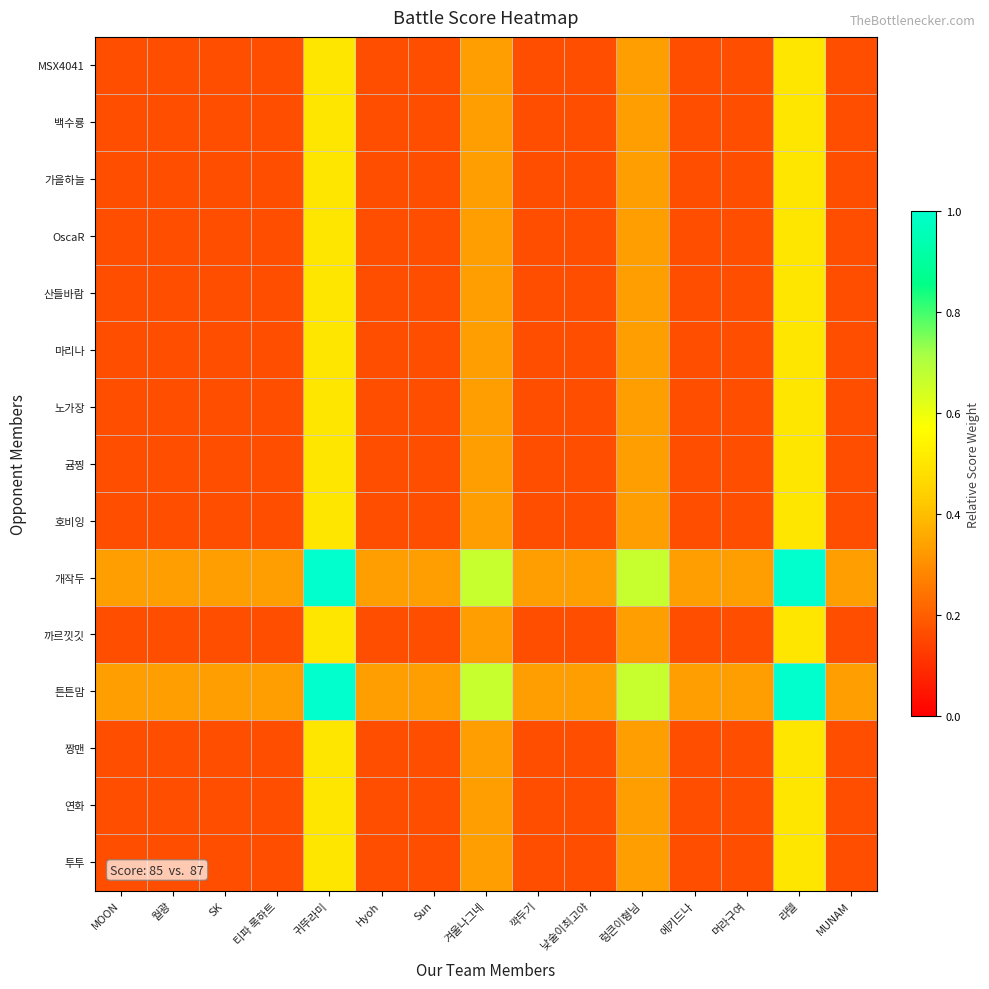

Reading left to right, what are all the values shown in this chart?

MSX4041: MOON=0.2	월광=0.2	SK=0.2	티파 록하트=0.2	귀뚜라미=0.5	Hyoh=0.2	Sun=0.2	겨울나그네=0.3	깍두기=0.2	낮술이최고야=0.2	렁큰이형님=0.3	에키드나=0.2	머라구여=0.2	라텔=0.5	MUNAM=0.2
백수룡: MOON=0.2	월광=0.2	SK=0.2	티파 록하트=0.2	귀뚜라미=0.5	Hyoh=0.2	Sun=0.2	겨울나그네=0.3	깍두기=0.2	낮술이최고야=0.2	렁큰이형님=0.3	에키드나=0.2	머라구여=0.2	라텔=0.5	MUNAM=0.2
가을하늘: MOON=0.2	월광=0.2	SK=0.2	티파 록하트=0.2	귀뚜라미=0.5	Hyoh=0.2	Sun=0.2	겨울나그네=0.3	깍두기=0.2	낮술이최고야=0.2	렁큰이형님=0.3	에키드나=0.2	머라구여=0.2	라텔=0.5	MUNAM=0.2
OscaR: MOON=0.2	월광=0.2	SK=0.2	티파 록하트=0.2	귀뚜라미=0.5	Hyoh=0.2	Sun=0.2	겨울나그네=0.3	깍두기=0.2	낮술이최고야=0.2	렁큰이형님=0.3	에키드나=0.2	머라구여=0.2	라텔=0.5	MUNAM=0.2
산들바람: MOON=0.2	월광=0.2	SK=0.2	티파 록하트=0.2	귀뚜라미=0.5	Hyoh=0.2	Sun=0.2	겨울나그네=0.3	깍두기=0.2	낮술이최고야=0.2	렁큰이형님=0.3	에키드나=0.2	머라구여=0.2	라텔=0.5	MUNAM=0.2
마리나: MOON=0.2	월광=0.2	SK=0.2	티파 록하트=0.2	귀뚜라미=0.5	Hyoh=0.2	Sun=0.2	겨울나그네=0.3	깍두기=0.2	낮술이최고야=0.2	렁큰이형님=0.3	에키드나=0.2	머라구여=0.2	라텔=0.5	MUNAM=0.2
노가장: MOON=0.2	월광=0.2	SK=0.2	티파 록하트=0.2	귀뚜라미=0.5	Hyoh=0.2	Sun=0.2	겨울나그네=0.3	깍두기=0.2	낮술이최고야=0.2	렁큰이형님=0.3	에키드나=0.2	머라구여=0.2	라텔=0.5	MUNAM=0.2
귬찡: MOON=0.2	월광=0.2	SK=0.2	티파 록하트=0.2	귀뚜라미=0.5	Hyoh=0.2	Sun=0.2	겨울나그네=0.3	깍두기=0.2	낮술이최고야=0.2	렁큰이형님=0.3	에키드나=0.2	머라구여=0.2	라텔=0.5	MUNAM=0.2
호비잉: MOON=0.2	월광=0.2	SK=0.2	티파 록하트=0.2	귀뚜라미=0.5	Hyoh=0.2	Sun=0.2	겨울나그네=0.3	깍두기=0.2	낮술이최고야=0.2	렁큰이형님=0.3	에키드나=0.2	머라구여=0.2	라텔=0.5	MUNAM=0.2
개작두: MOON=0.3	월광=0.3	SK=0.3	티파 록하트=0.3	귀뚜라미=1.0	Hyoh=0.3	Sun=0.3	겨울나그네=0.7	깍두기=0.3	낮술이최고야=0.3	렁큰이형님=0.7	에키드나=0.3	머라구여=0.3	라텔=1.0	MUNAM=0.3
까르낏깃: MOON=0.2	월광=0.2	SK=0.2	티파 록하트=0.2	귀뚜라미=0.5	Hyoh=0.2	Sun=0.2	겨울나그네=0.3	깍두기=0.2	낮술이최고야=0.2	렁큰이형님=0.3	에키드나=0.2	머라구여=0.2	라텔=0.5	MUNAM=0.2
튼튼맘: MOON=0.3	월광=0.3	SK=0.3	티파 록하트=0.3	귀뚜라미=1.0	Hyoh=0.3	Sun=0.3	겨울나그네=0.7	깍두기=0.3	낮술이최고야=0.3	렁큰이형님=0.7	에키드나=0.3	머라구여=0.3	라텔=1.0	MUNAM=0.3
짱맨: MOON=0.2	월광=0.2	SK=0.2	티파 록하트=0.2	귀뚜라미=0.5	Hyoh=0.2	Sun=0.2	겨울나그네=0.3	깍두기=0.2	낮술이최고야=0.2	렁큰이형님=0.3	에키드나=0.2	머라구여=0.2	라텔=0.5	MUNAM=0.2
연화: MOON=0.2	월광=0.2	SK=0.2	티파 록하트=0.2	귀뚜라미=0.5	Hyoh=0.2	Sun=0.2	겨울나그네=0.3	깍두기=0.2	낮술이최고야=0.2	렁큰이형님=0.3	에키드나=0.2	머라구여=0.2	라텔=0.5	MUNAM=0.2
투투: MOON=0.2	월광=0.2	SK=0.2	티파 록하트=0.2	귀뚜라미=0.5	Hyoh=0.2	Sun=0.2	겨울나그네=0.3	깍두기=0.2	낮술이최고야=0.2	렁큰이형님=0.3	에키드나=0.2	머라구여=0.2	라텔=0.5	MUNAM=0.2